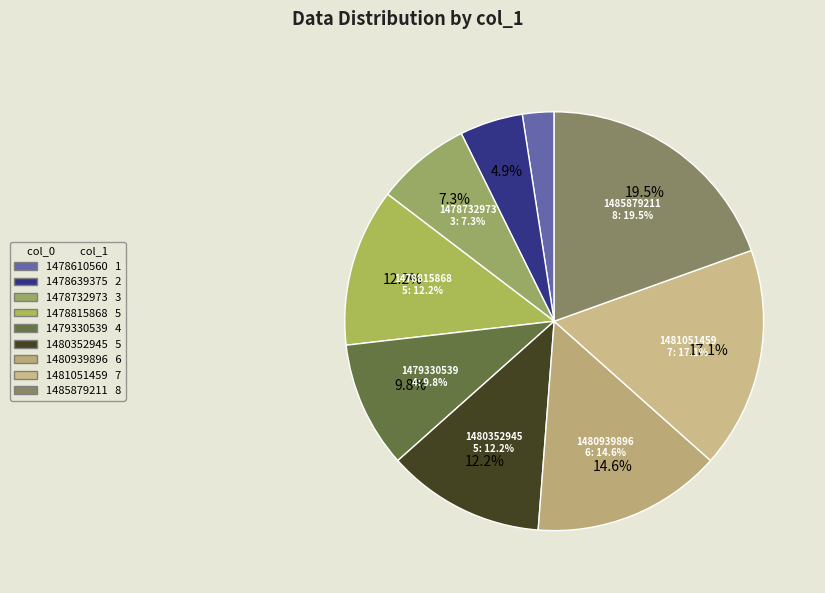

Approximately how many times larger is the value at 1481051459 compared to 1485879211?

0.9